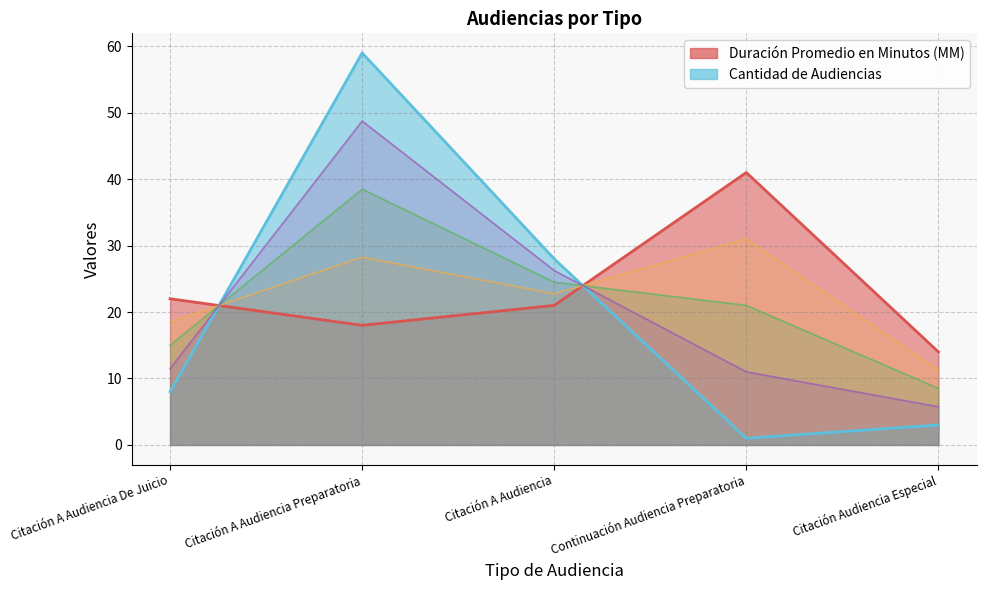

What is the sum of the Cantidad de Audiencias values at Citación A Audiencia Preparatoria and Continuación Audiencia Preparatoria?

60